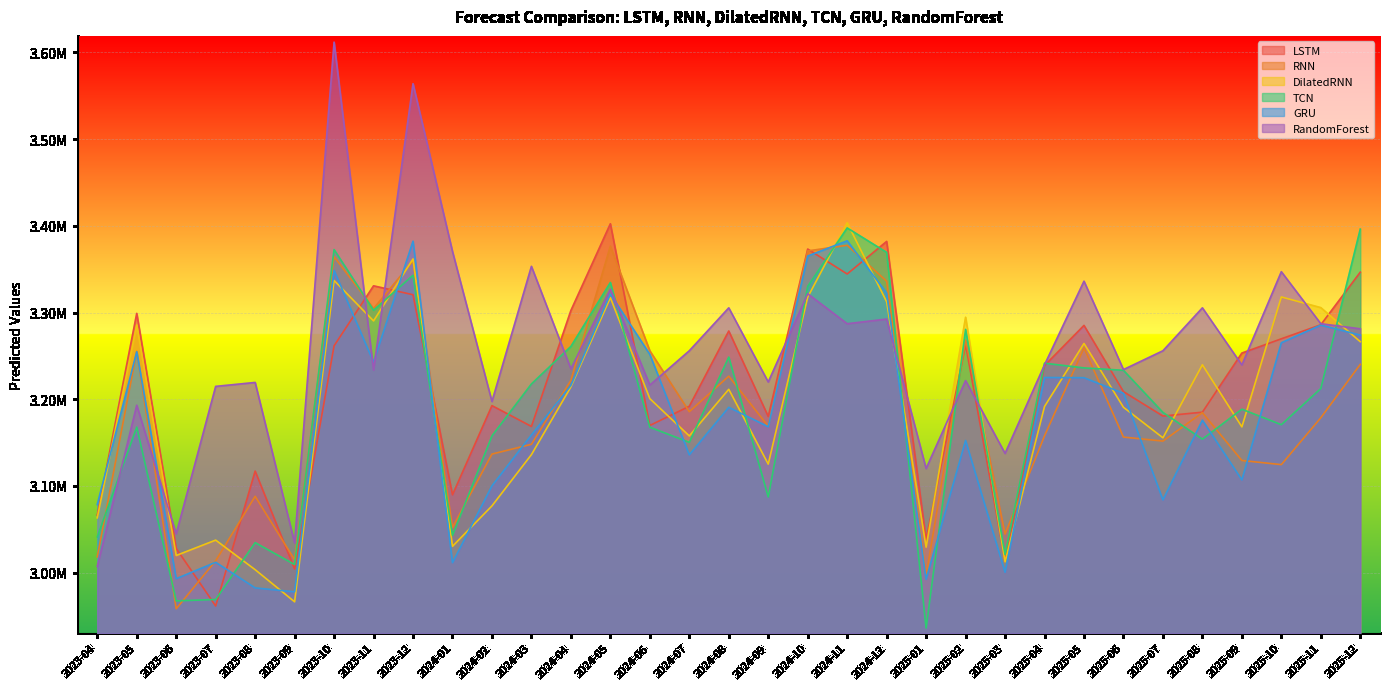

Which series ends up on top after the final intersection of LSTM and DilatedRNN?

LSTM